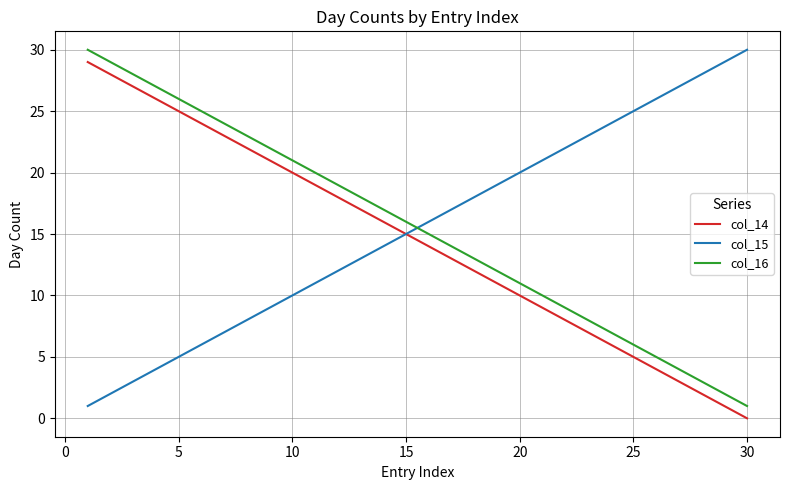

How many distinct data groups are displayed?

3